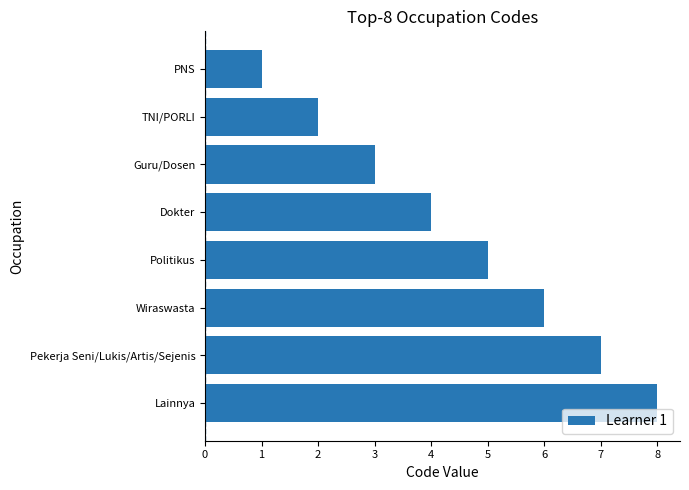

Reading bottom to top, extract all data points from this chart.

8	7	6	5	4	3	2	1